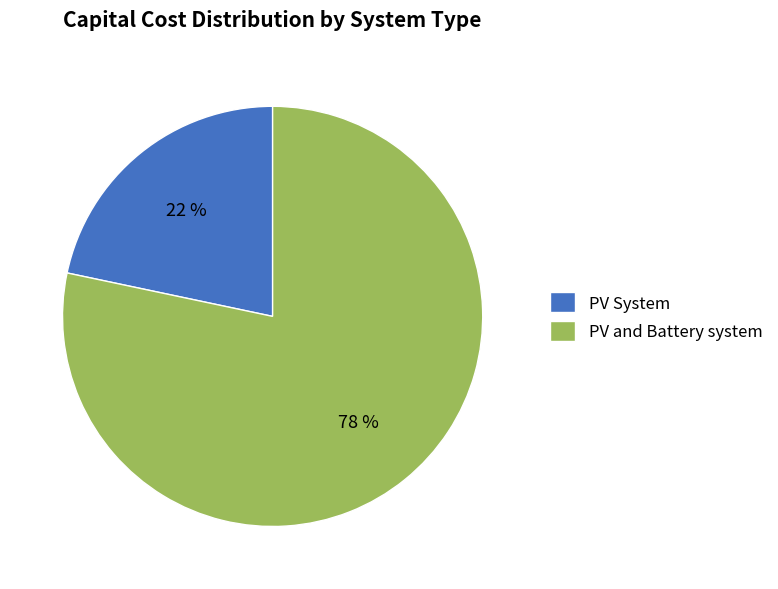

Between PV System and PV and Battery system, which is larger?

PV and Battery system